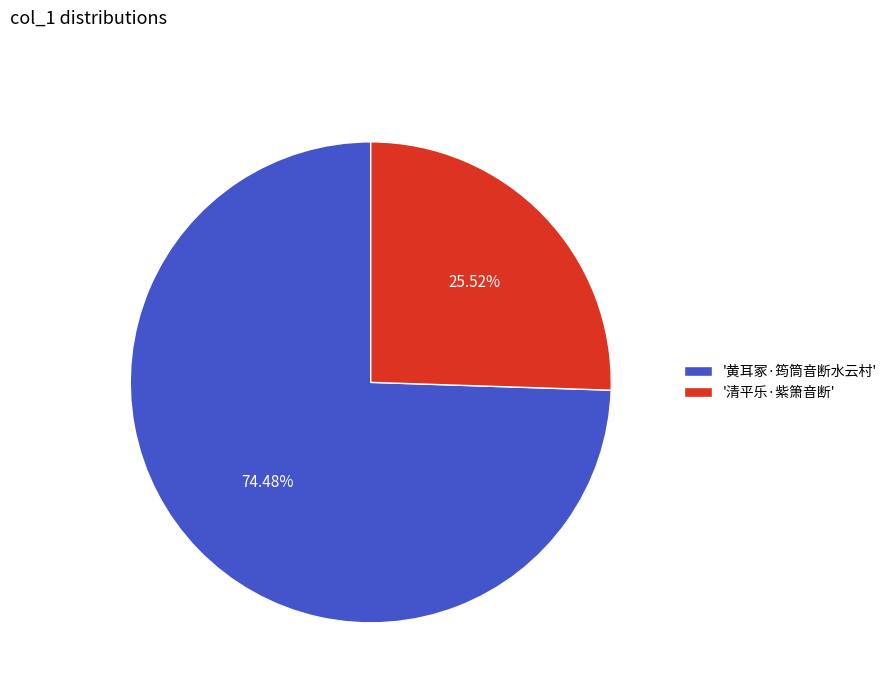

How many slices are in this pie chart?

2